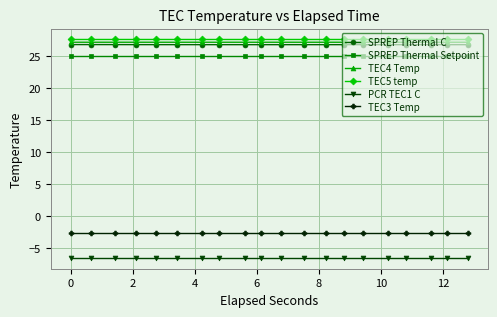

True or false: SPREP Thermal Setpoint and TEC4 Temp intersect in this chart.

False